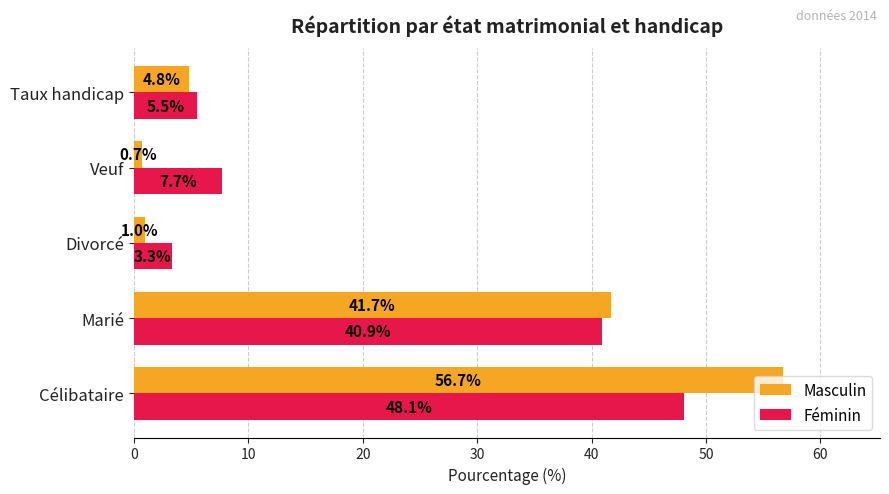

Is the value of Masculin at Veuf greater than the value of Féminin at Taux handicap?

No